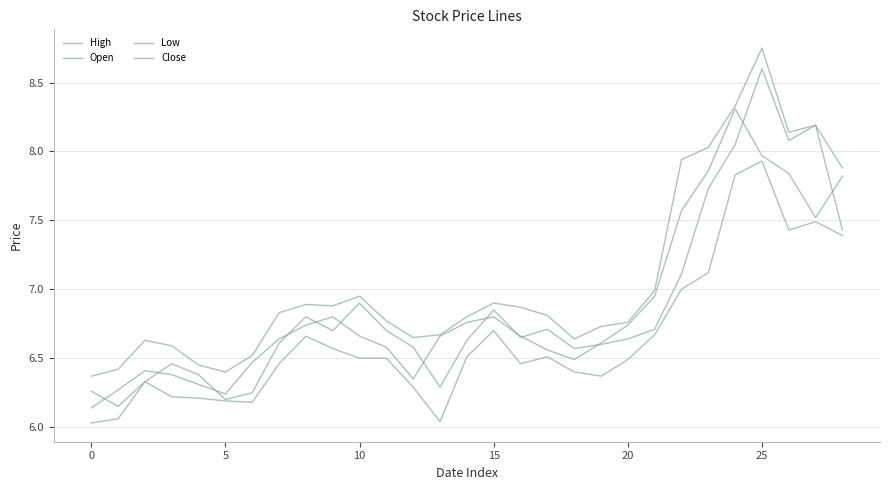

How many lines are shown in the chart?

4